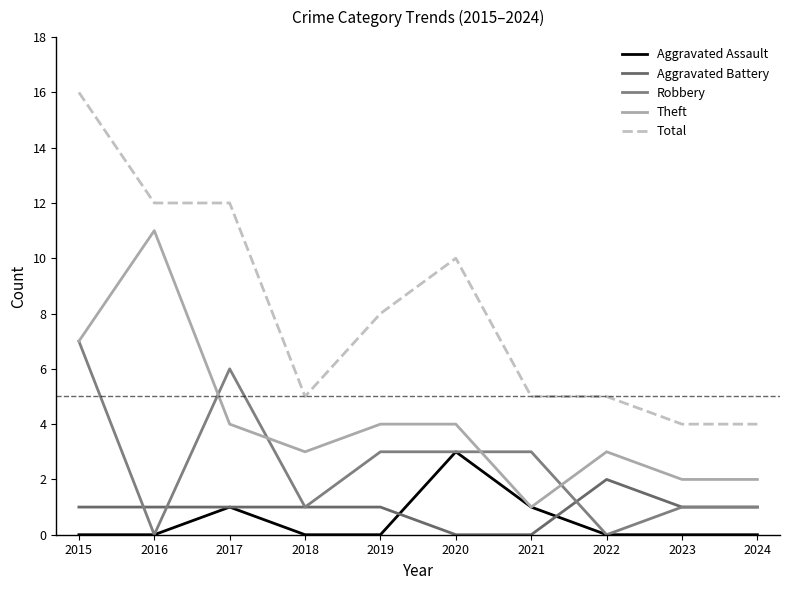

True or false: Theft has a value of 11 at 2016.

True